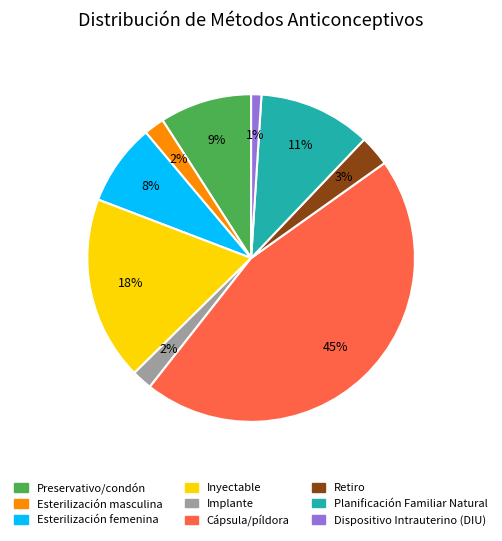

To the nearest percent, what is the average slice percentage?

11%